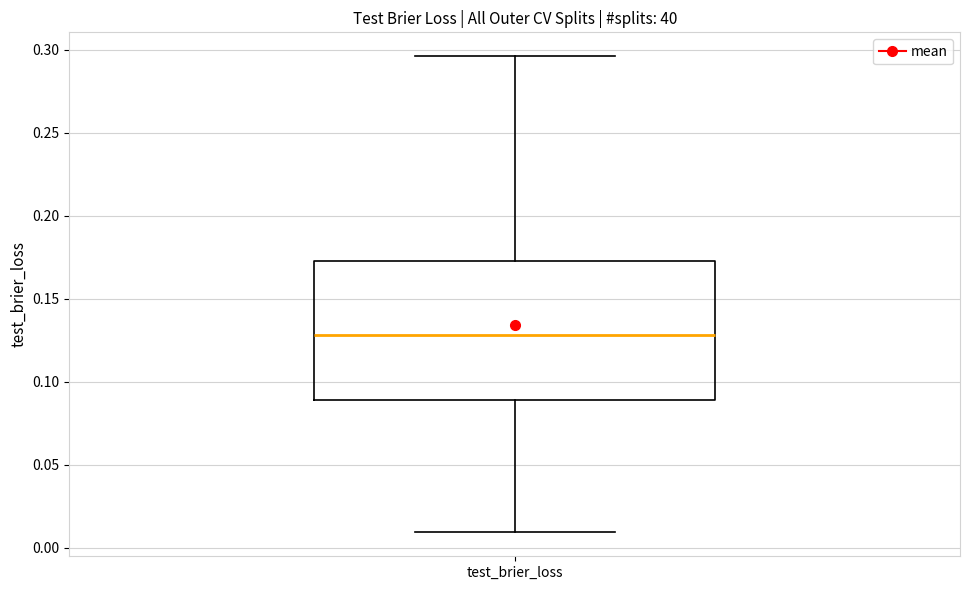

Transcribe this box plot: give where the median line is, the range the box spans, and where the two whiskers end, as read against the y-axis. The values are not printed on the chart, so give them approximately, as read against the axis.

median 0.130, box 0.090 to 0.175, whiskers 0.010 to 0.295